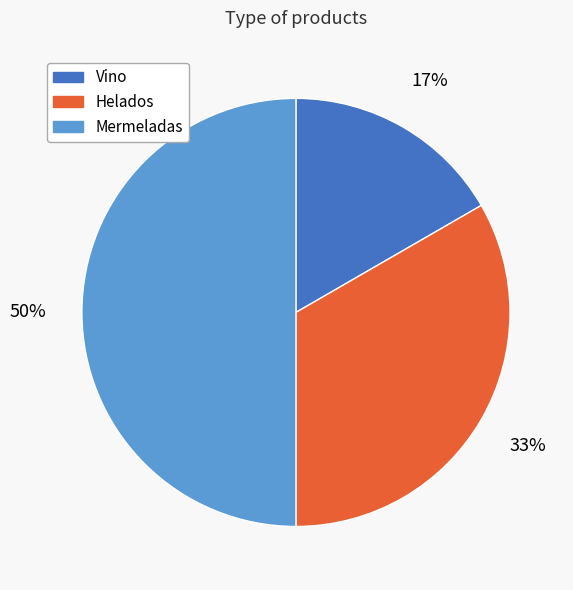

What is the largest slice in the pie chart?

Mermeladas